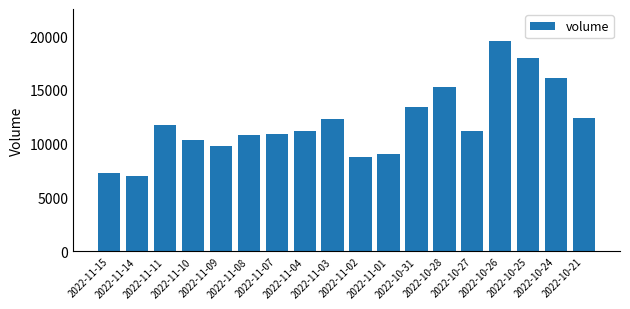

What is the difference between the maximum and minimum values?

12623